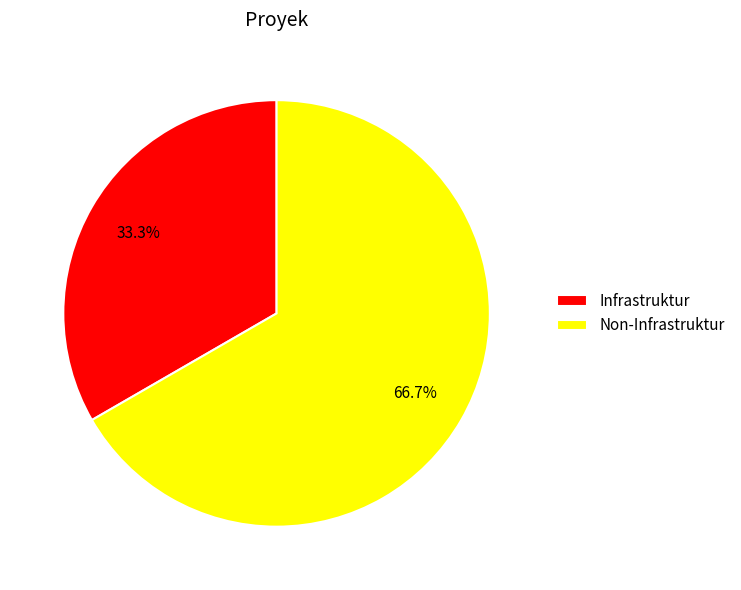

To the nearest percent, what is the average slice percentage?

50%